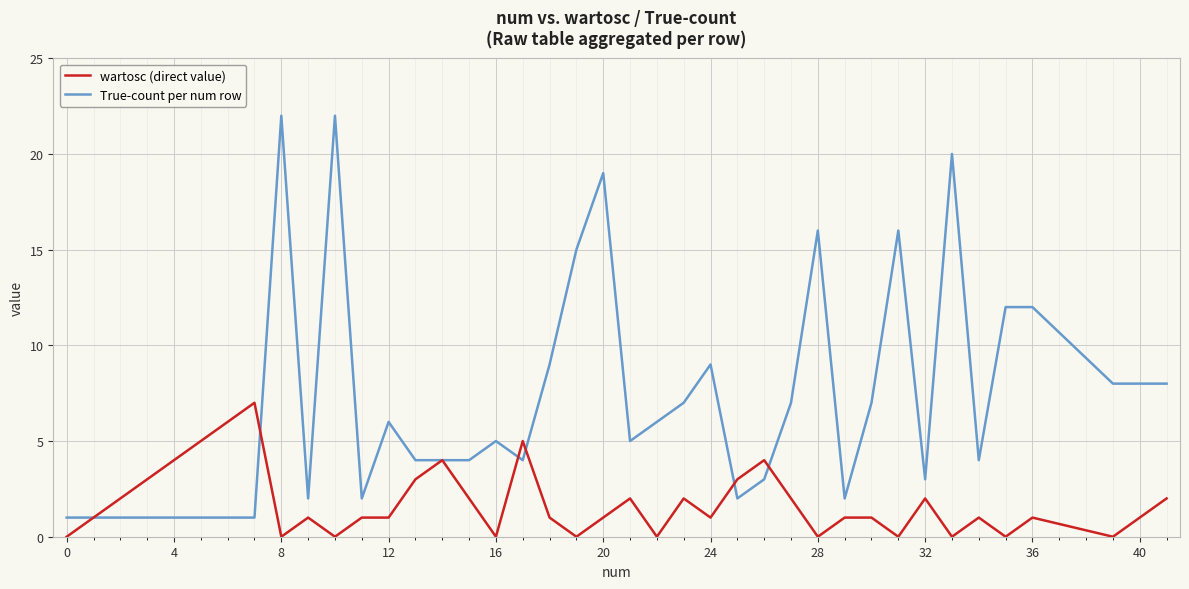

Which series has the largest total across all categories?

True-count per num row